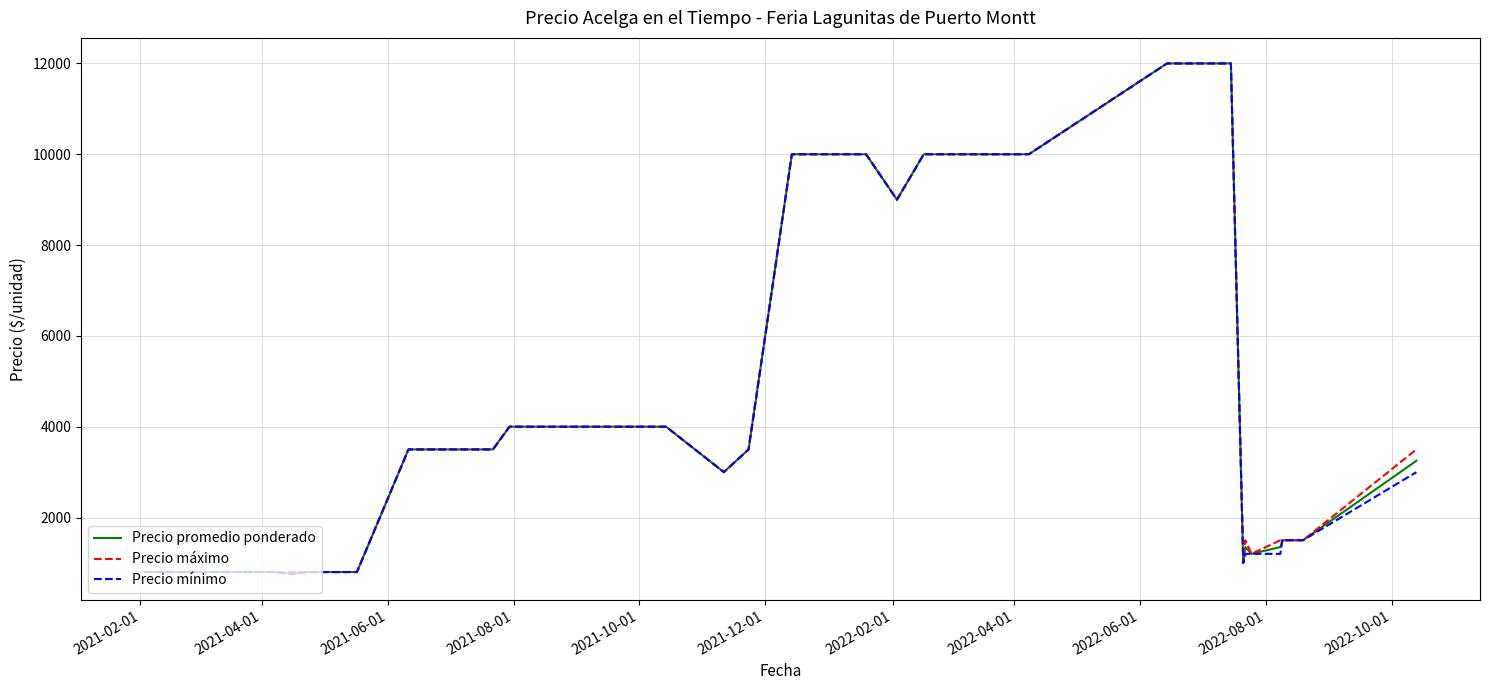

What is the maximum value for Precio mínimo?

12000